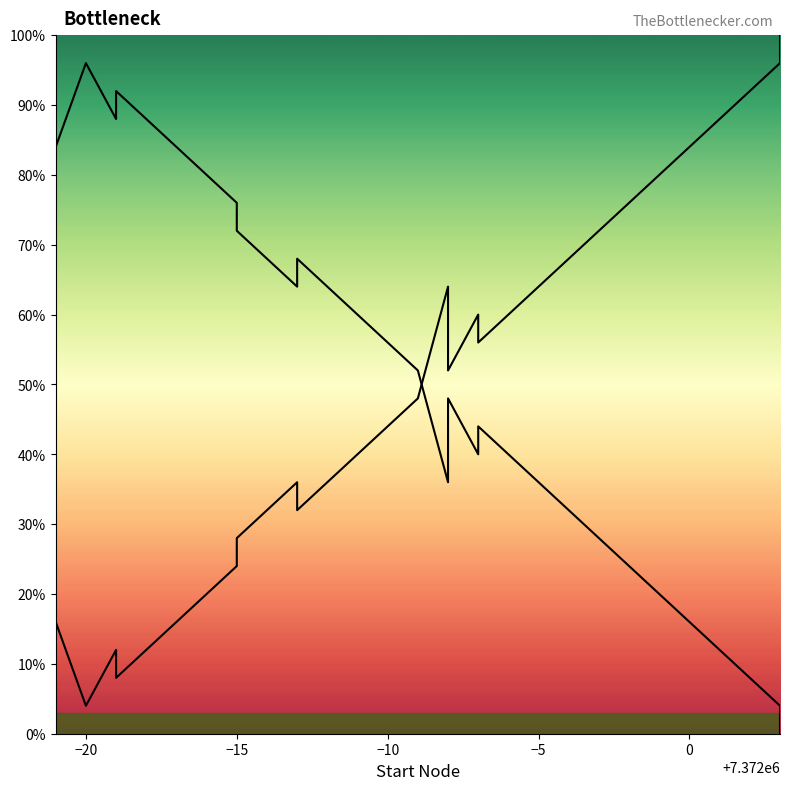

How many positive values are there?

19